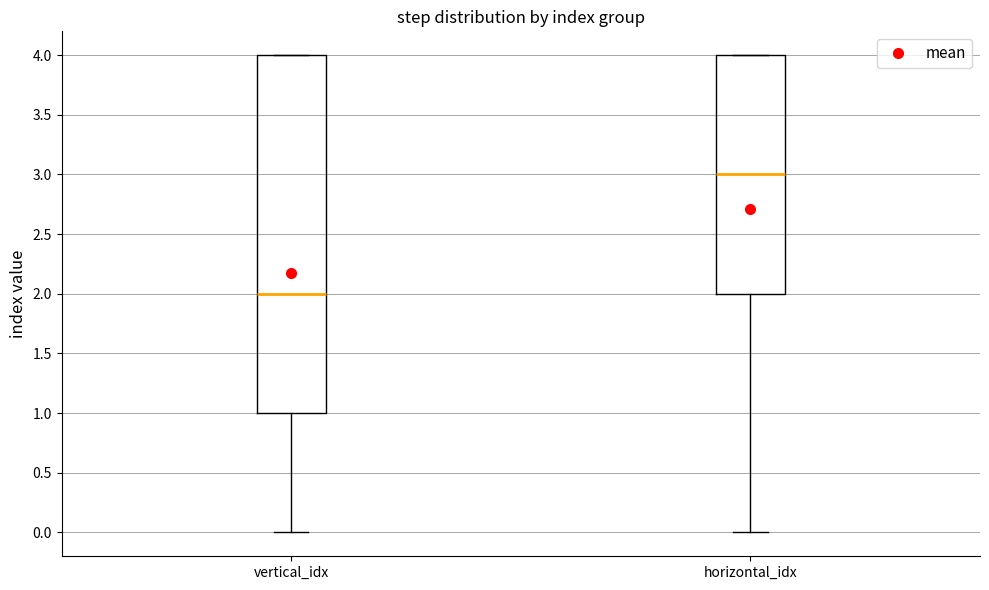

Reading left to right, read every box against the y-axis: the position of its median line, the range the box covers, and the ends of its whiskers. The values are not printed on the chart, so give them approximately, as read against the axis.

vertical_idx: median 2, box 1 to 4, whiskers 0 to 4
horizontal_idx: median 3, box 2 to 4, whiskers 0 to 4